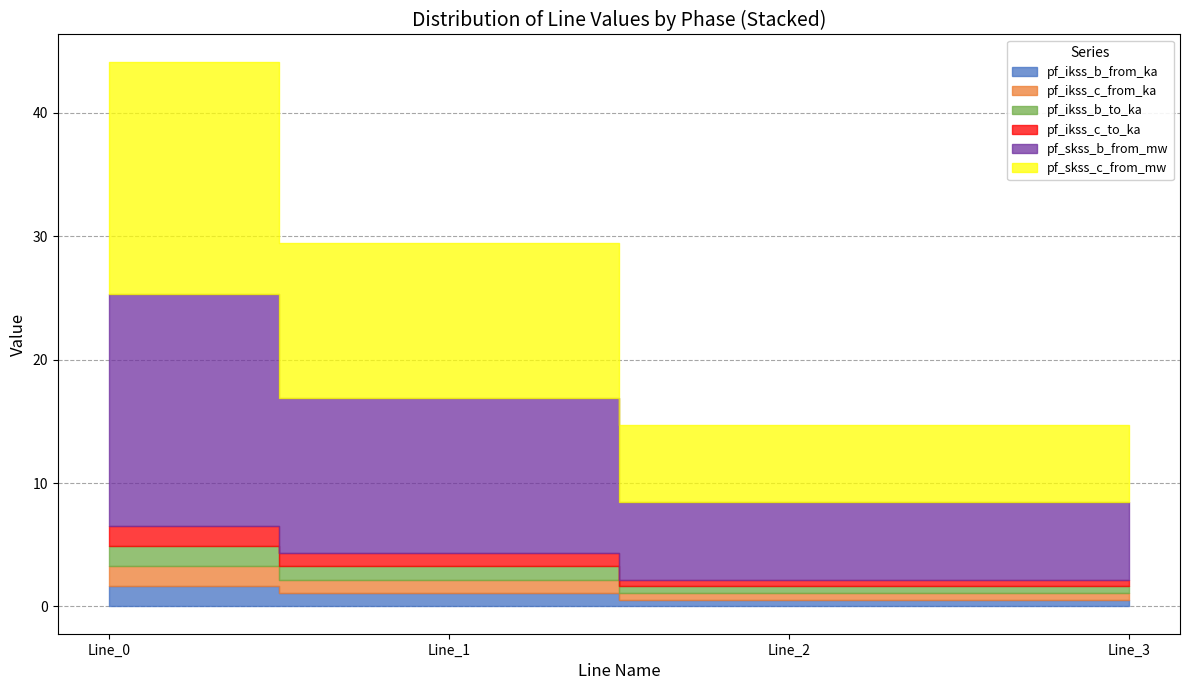

Is the value of pf_skss_b_from_mw at Line_1 greater than the value of pf_skss_c_from_mw at Line_0?

No